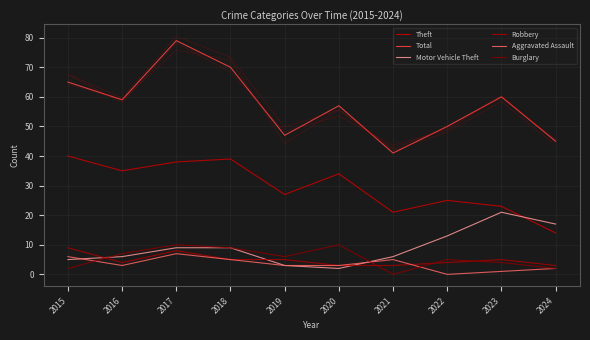

At how many categories does at least one series exceed 24?

10